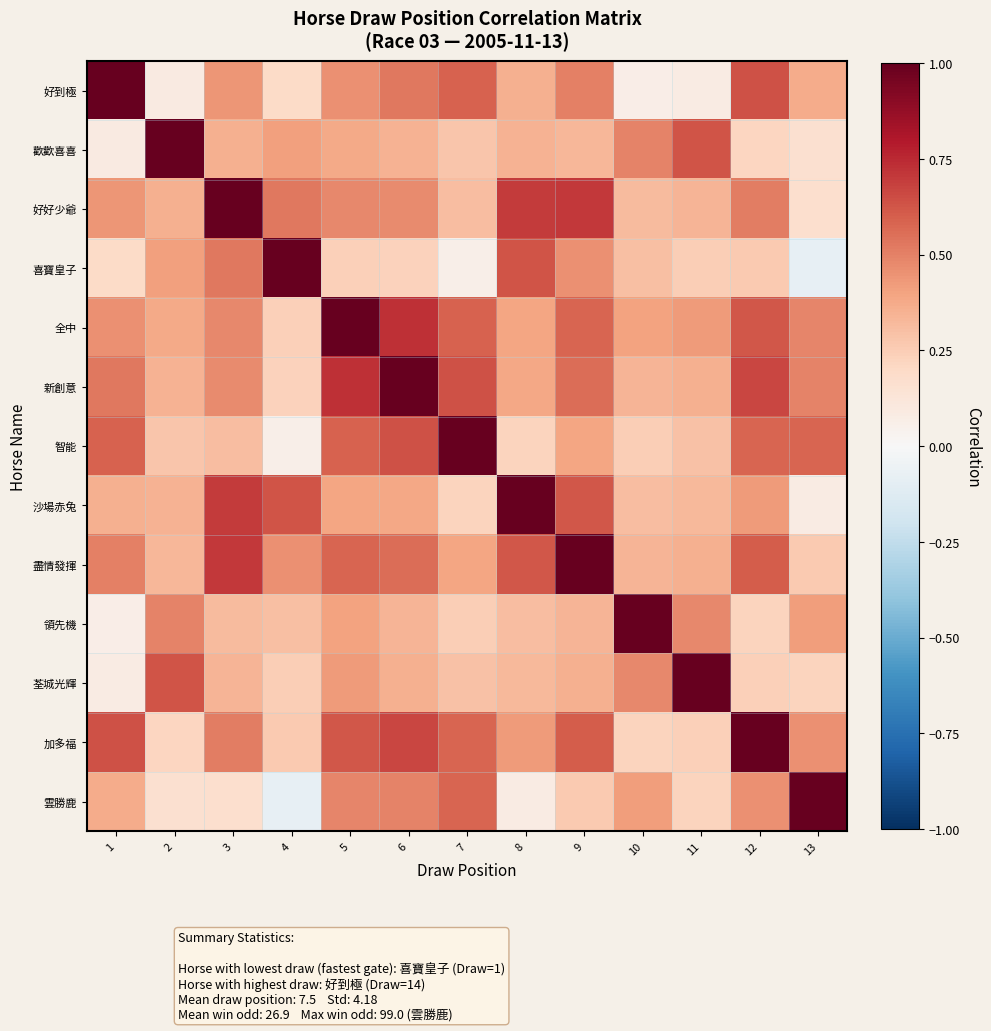

What is the minimum value shown in the chart?

-0.1